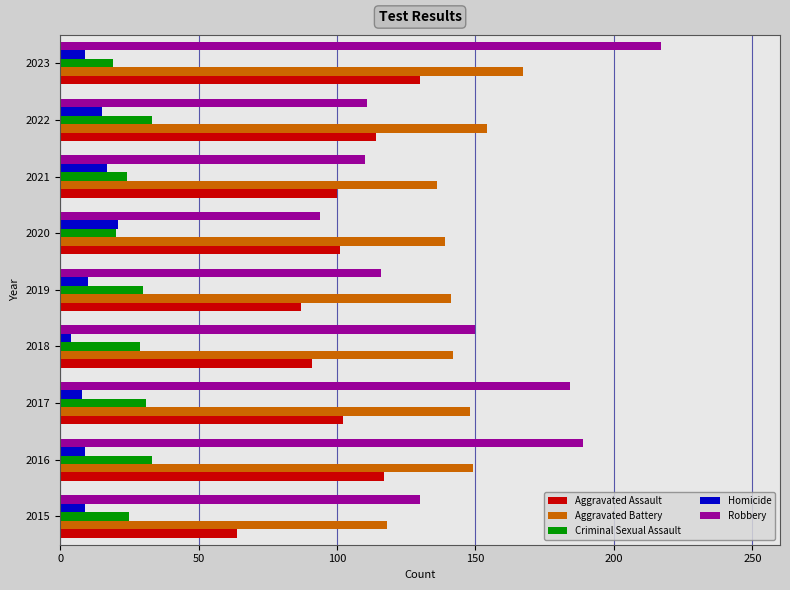

How many categories are shown in the chart?

9